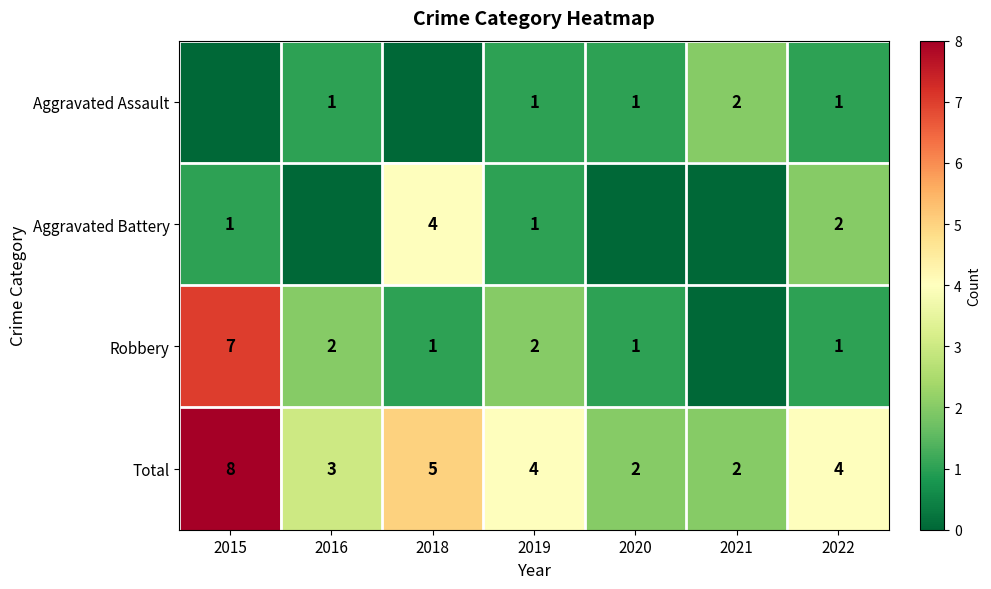

What is the total value across all series at 2021?

4